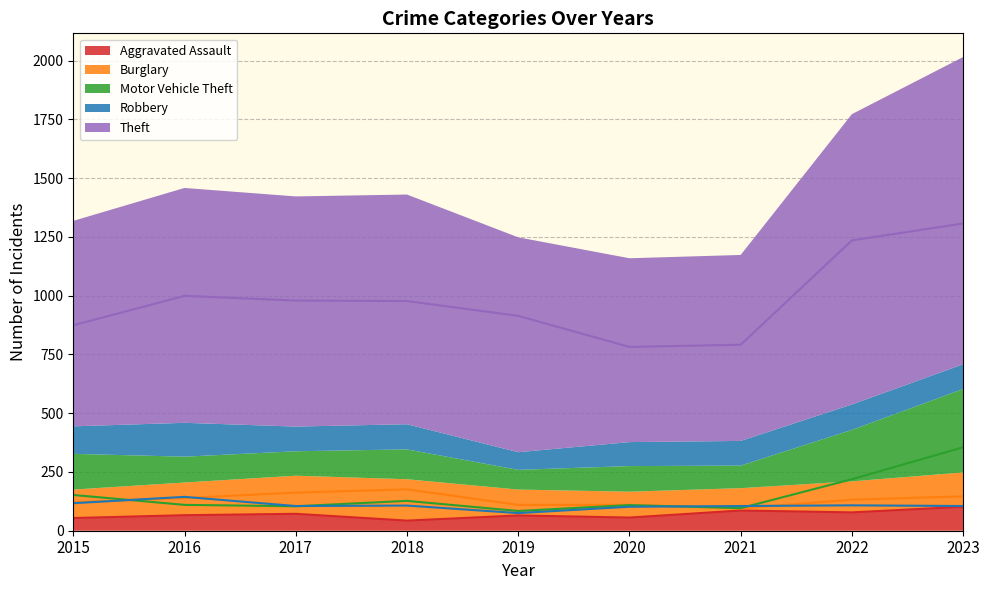

What is the minimum value shown in the chart?

43